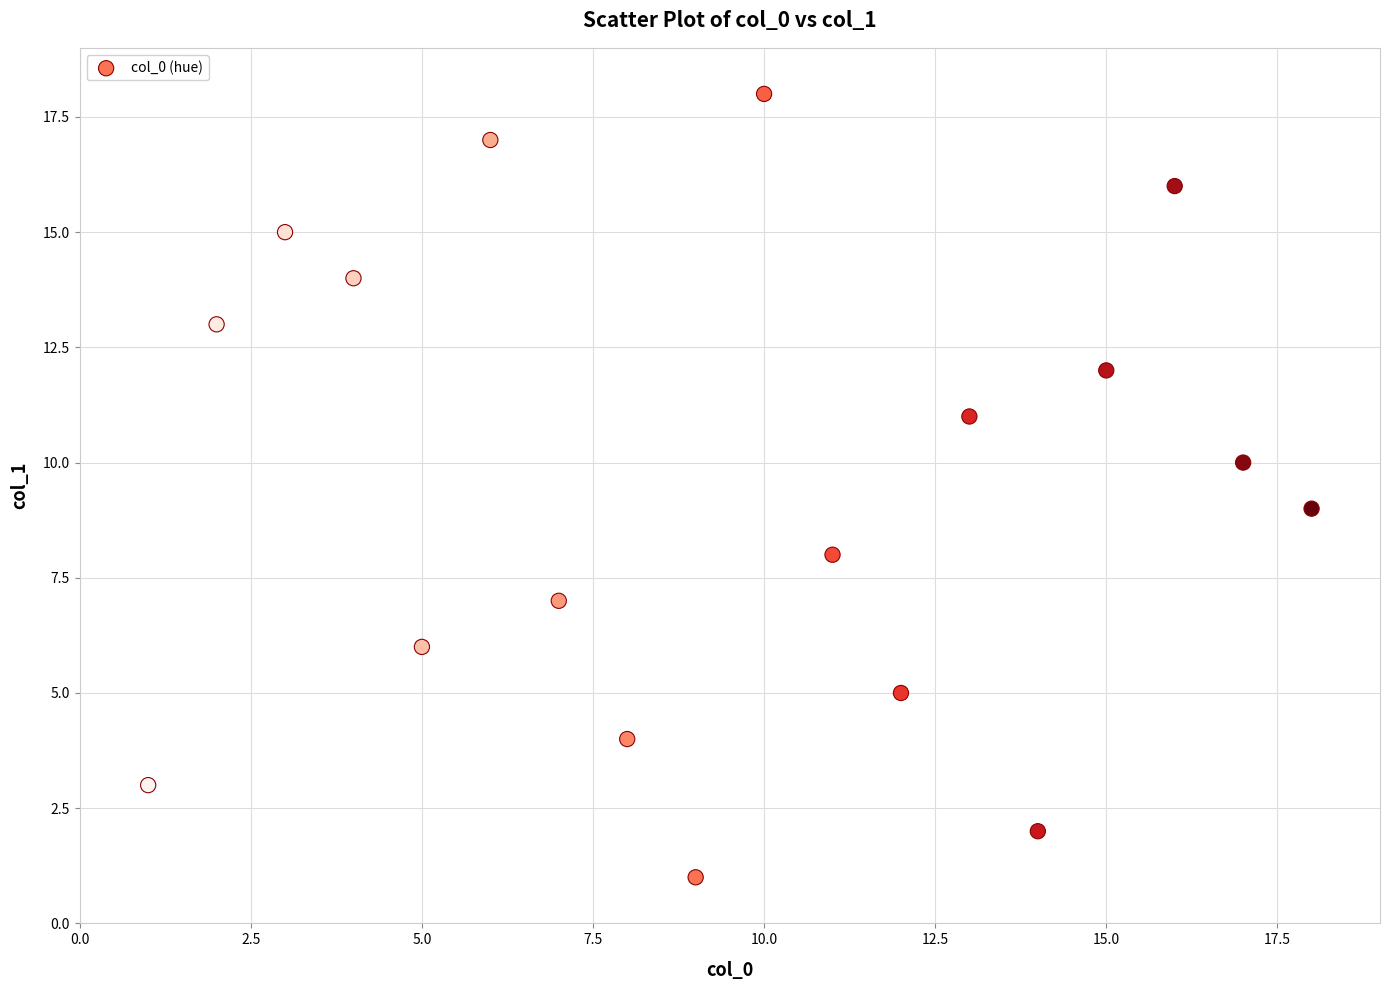

What is the range of X values (max minus min)?

17